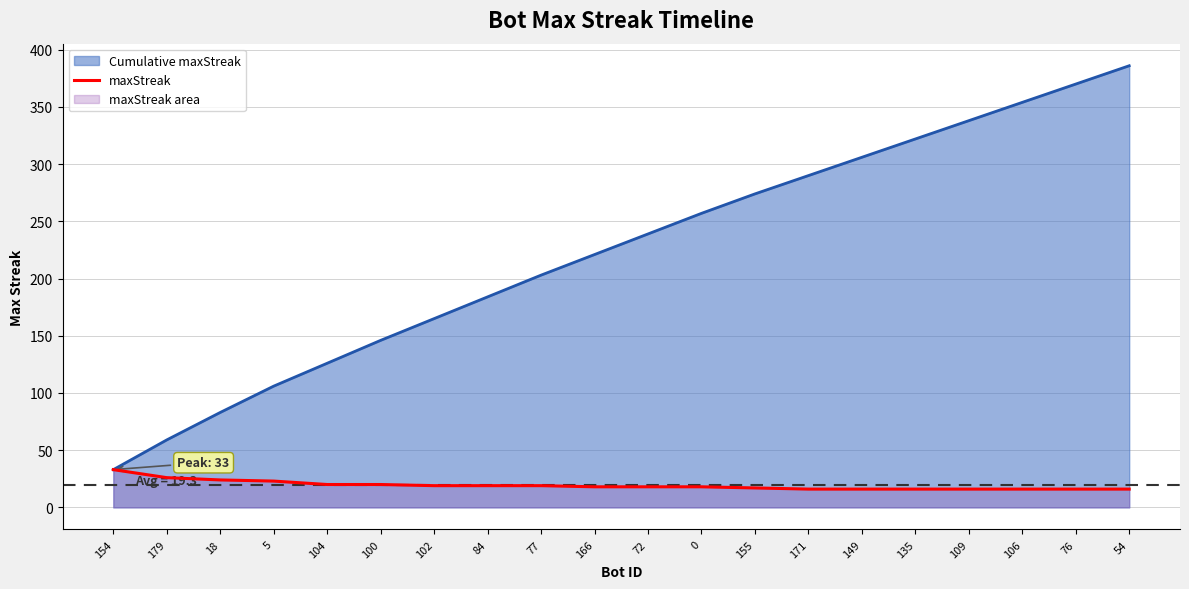

How many lines are shown in the chart?

2